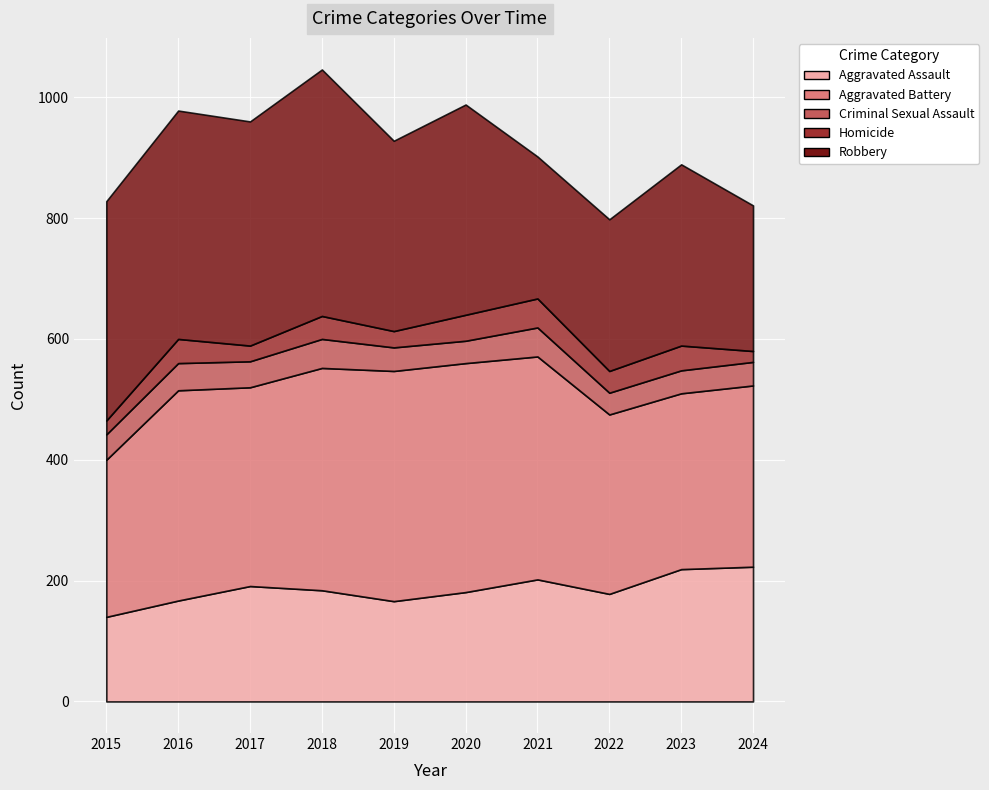

What is the highest value of the Robbery series?

408